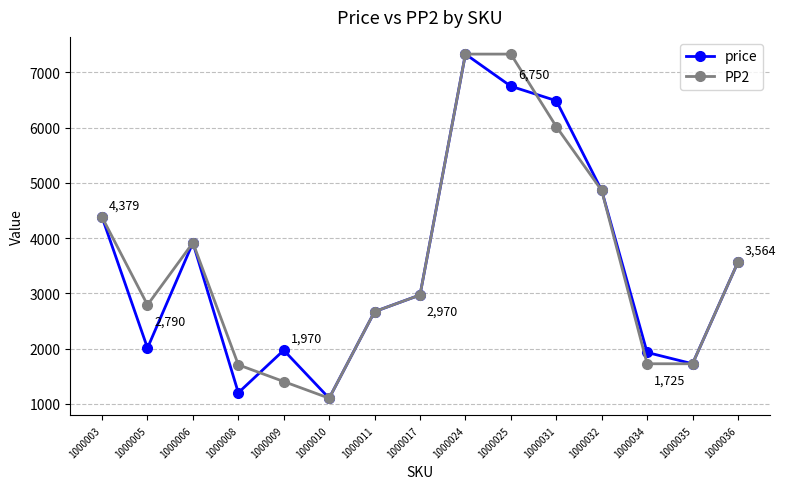

What is the value of the PP2 point at the 7th from the left?

2669